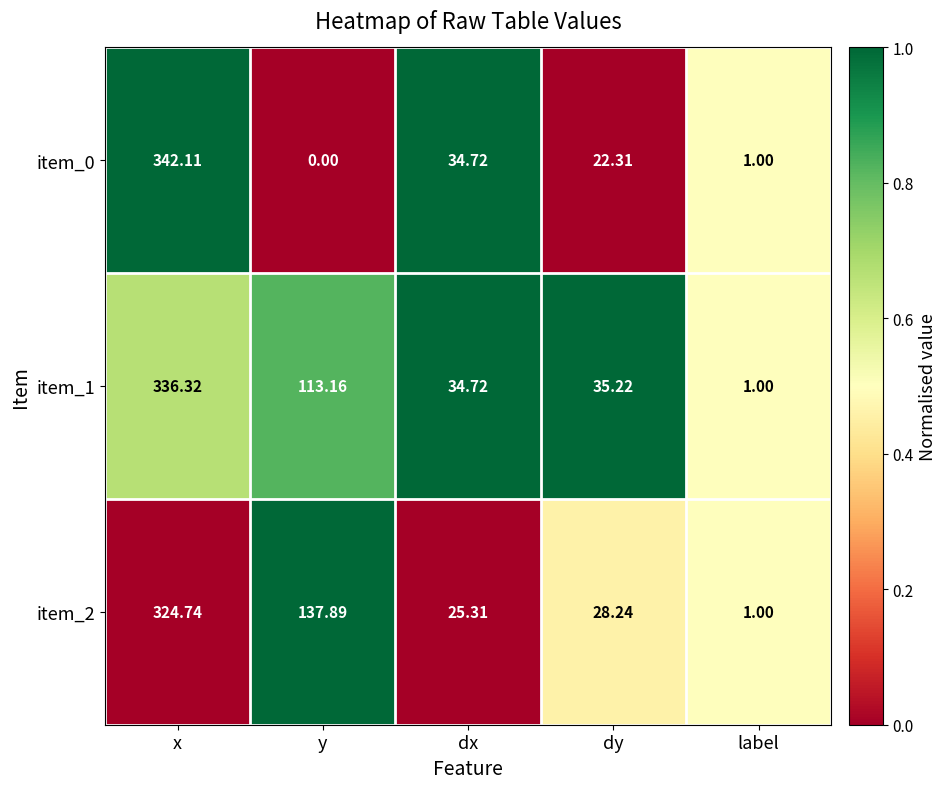

How many categories are shown in the chart?

5